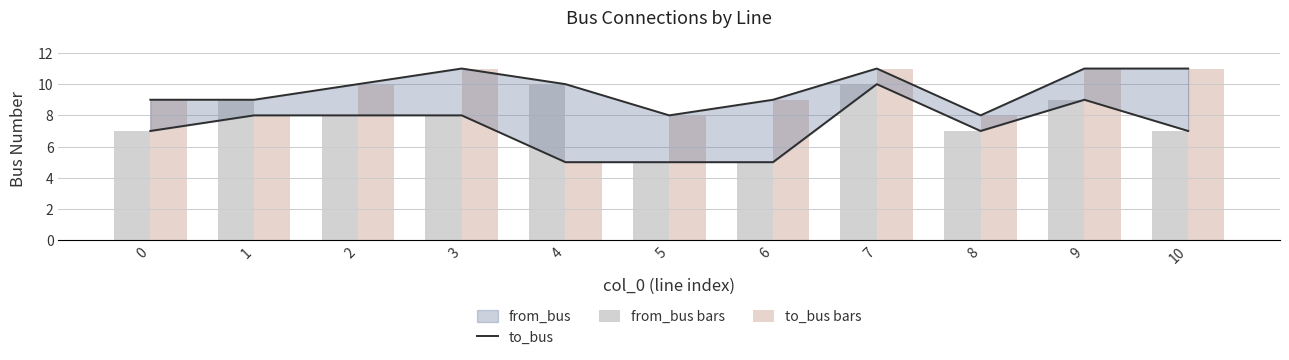

What is the sum of all to_bus values?

107